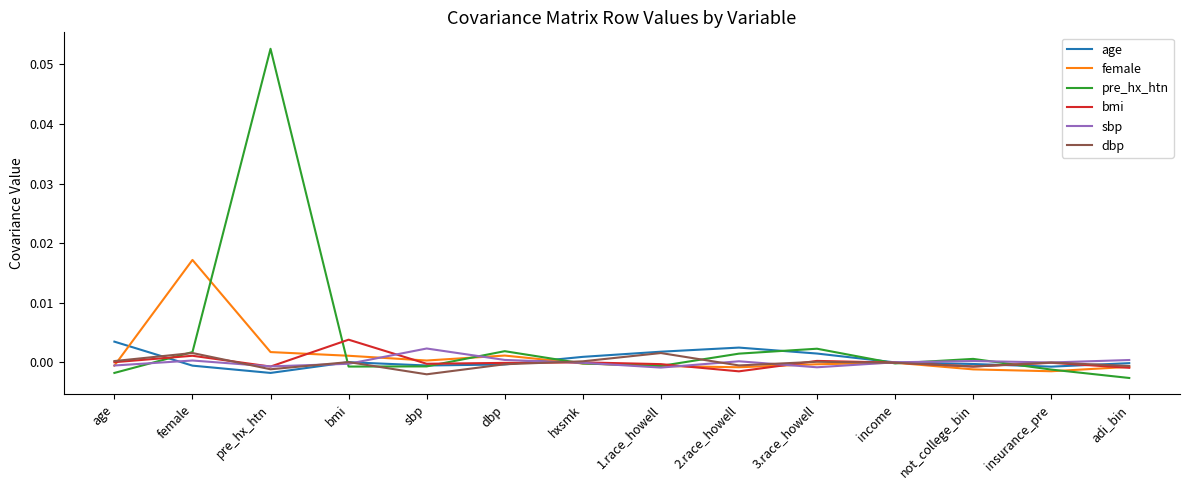

Is it true that age equals 0.0 at 3.race_howell?

True